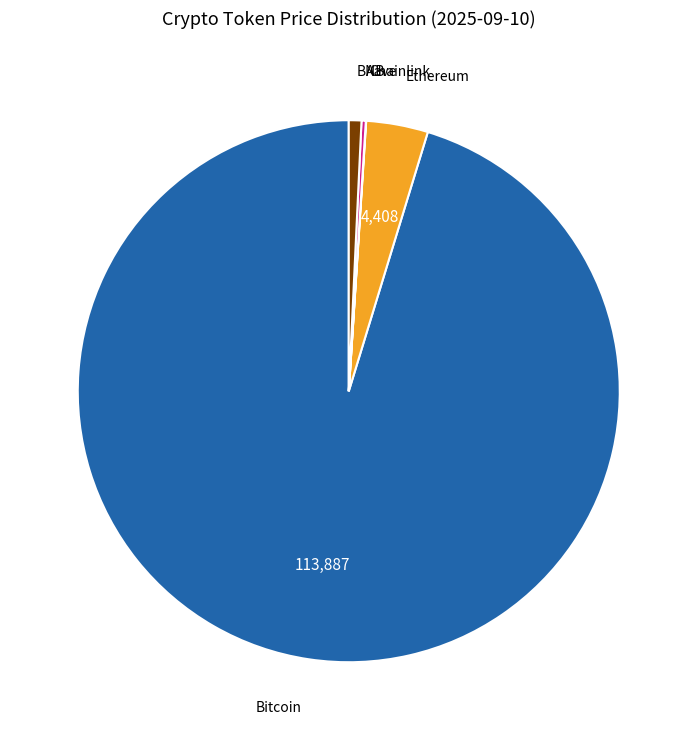

Which category has the biggest portion of the pie?

Bitcoin